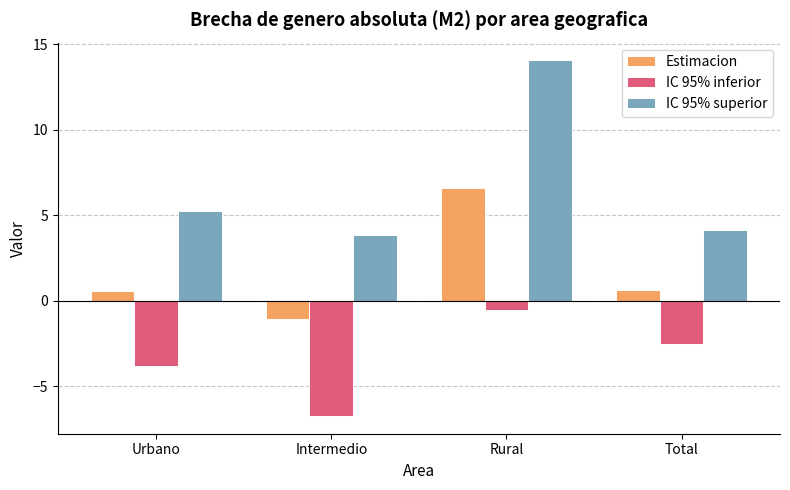

Read the IC 95% inferior value at Total.

-2.5